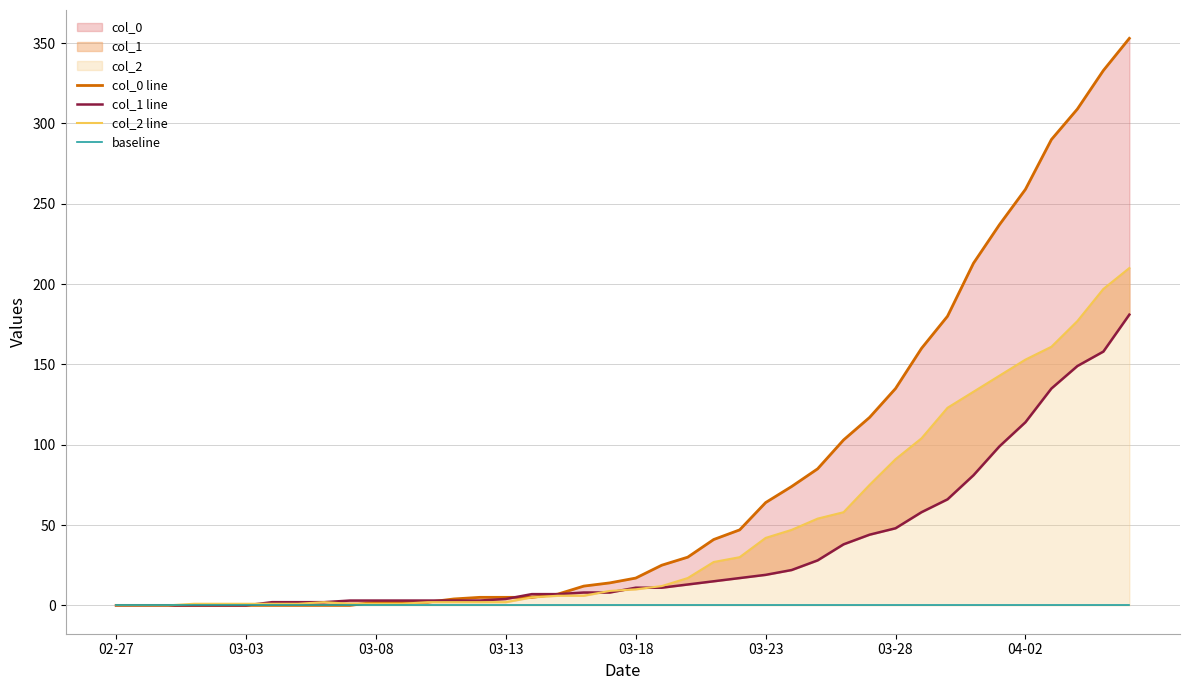

True or false: col_1 line and baseline intersect in this chart.

False